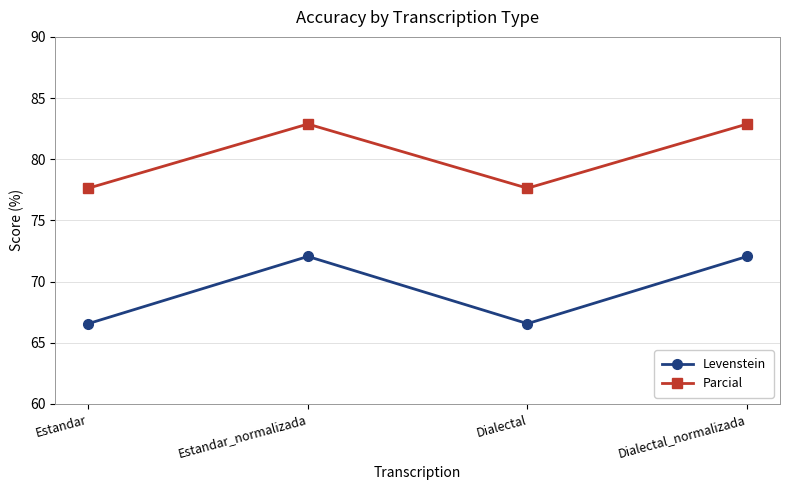

The value of Parcial at Dialectal_normalizada is 121.1. True or false?

False